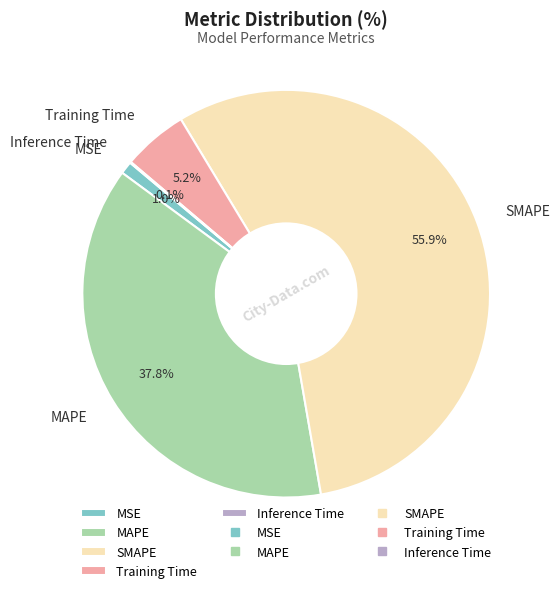

What percentage is the MSE slice, to the nearest percent?

1%